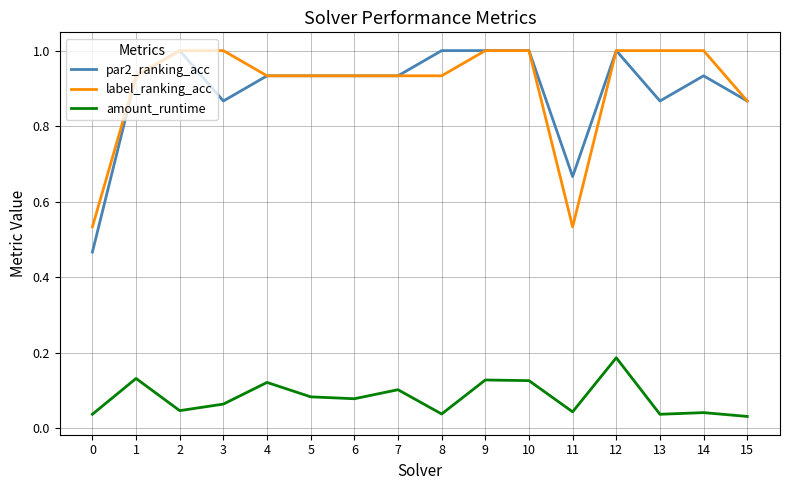

Which category has the highest value in the amount_runtime series?

12